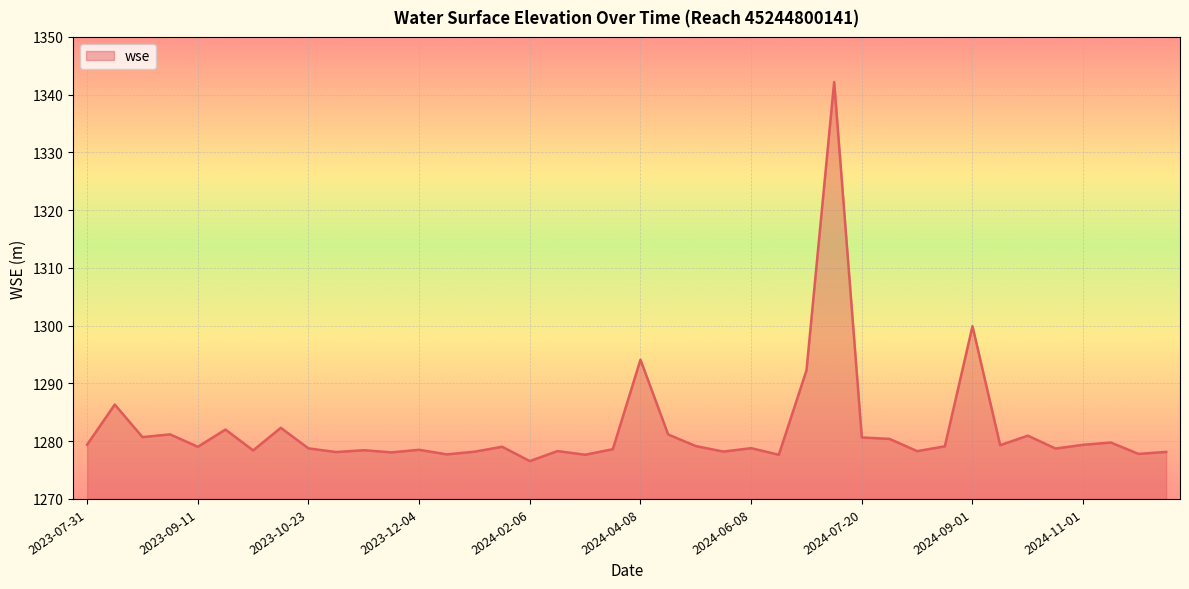

What is the minimum value shown in the chart?

1276.6